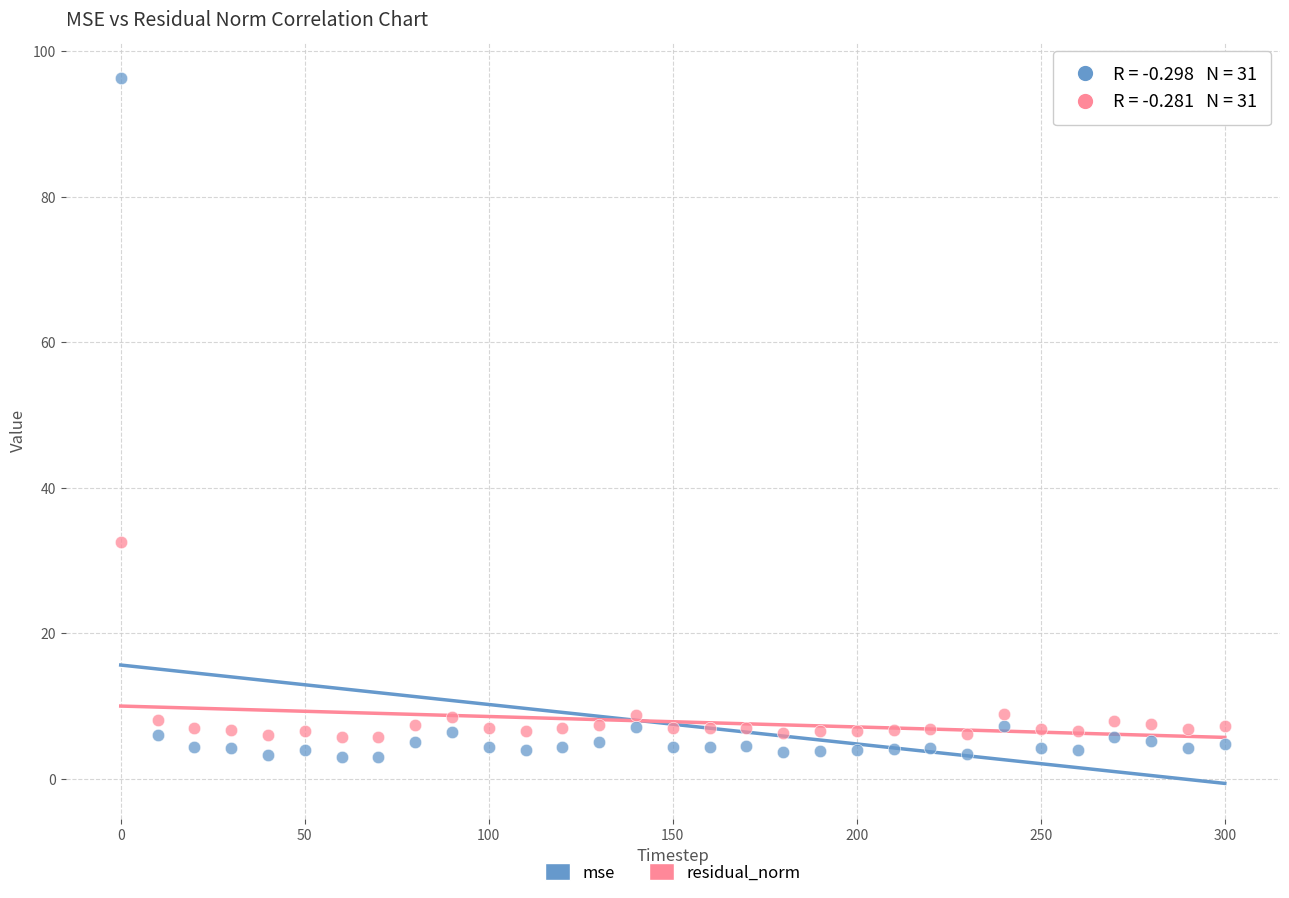

Which series contains the lowest Y value?

mse